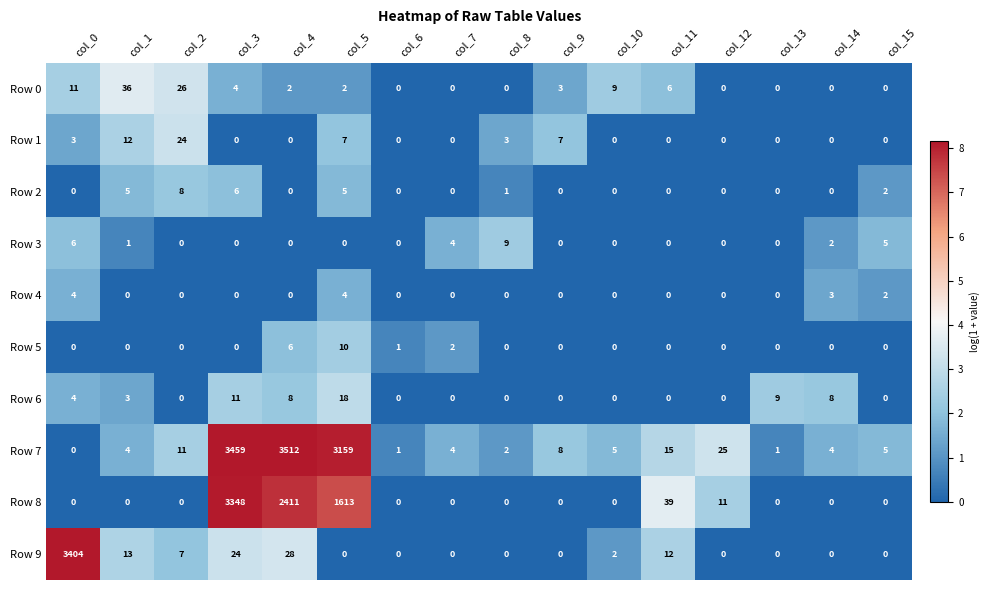

What is the difference between the second highest and second lowest values in the Row 2 series?

6